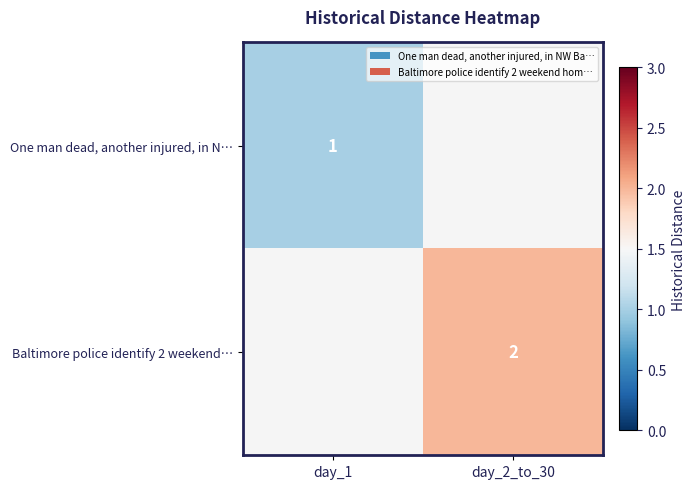

Is it true that Baltimore police identify 2 weekend… equals 3 at day_2_to_30?

False